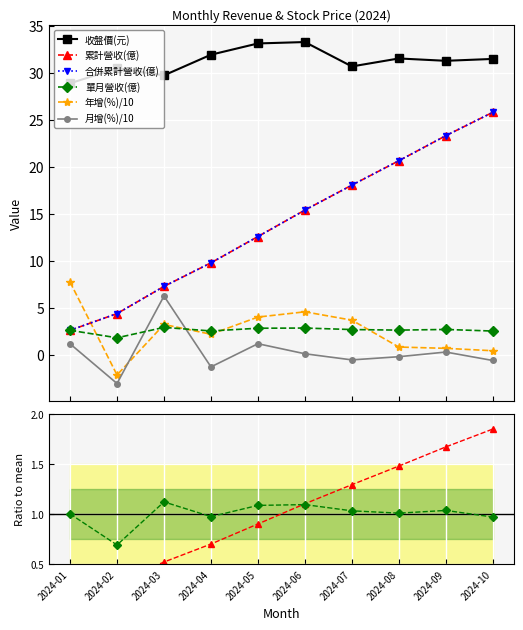

True or false: 年增(%) has more than 1 interior local peaks.

True